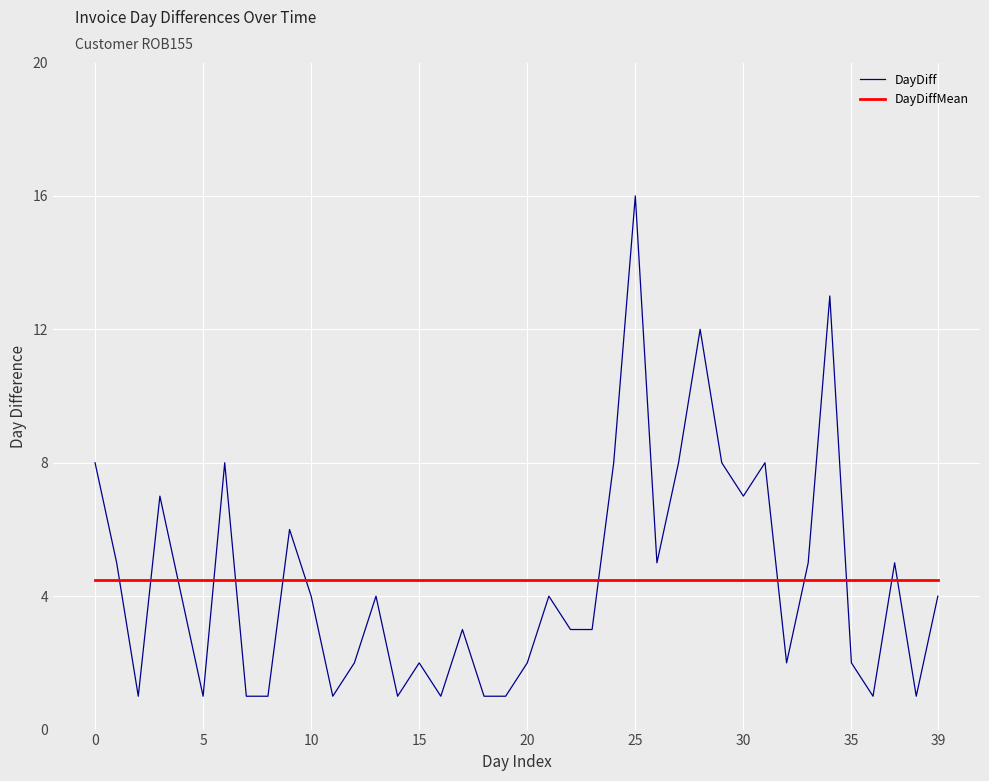

Which series has the largest range (max minus min)?

DayDiff